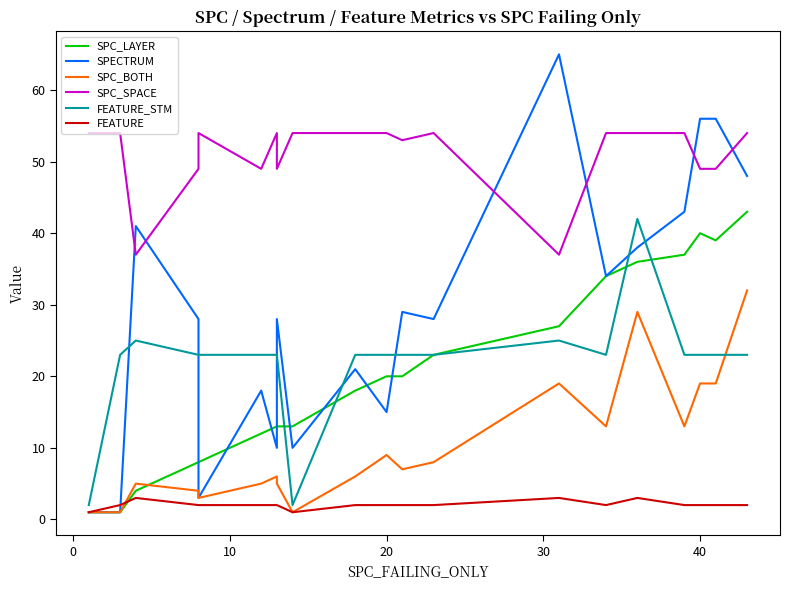

True or false: SPC_LAYER has more than 1 interior local peaks.

False